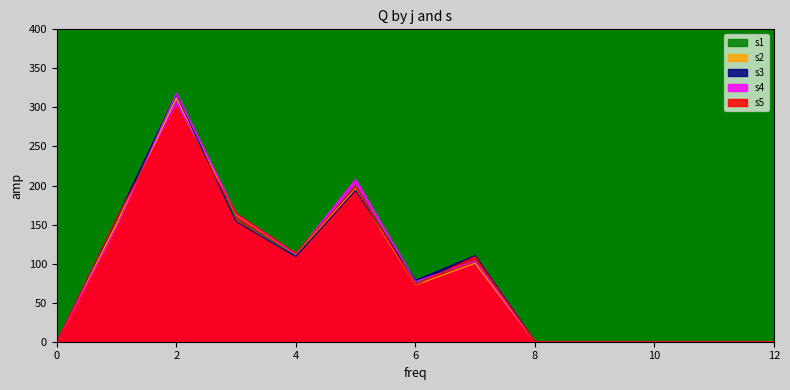

List the series in order of their peak value, lowest first.

s5, s2, s1, s3, s4